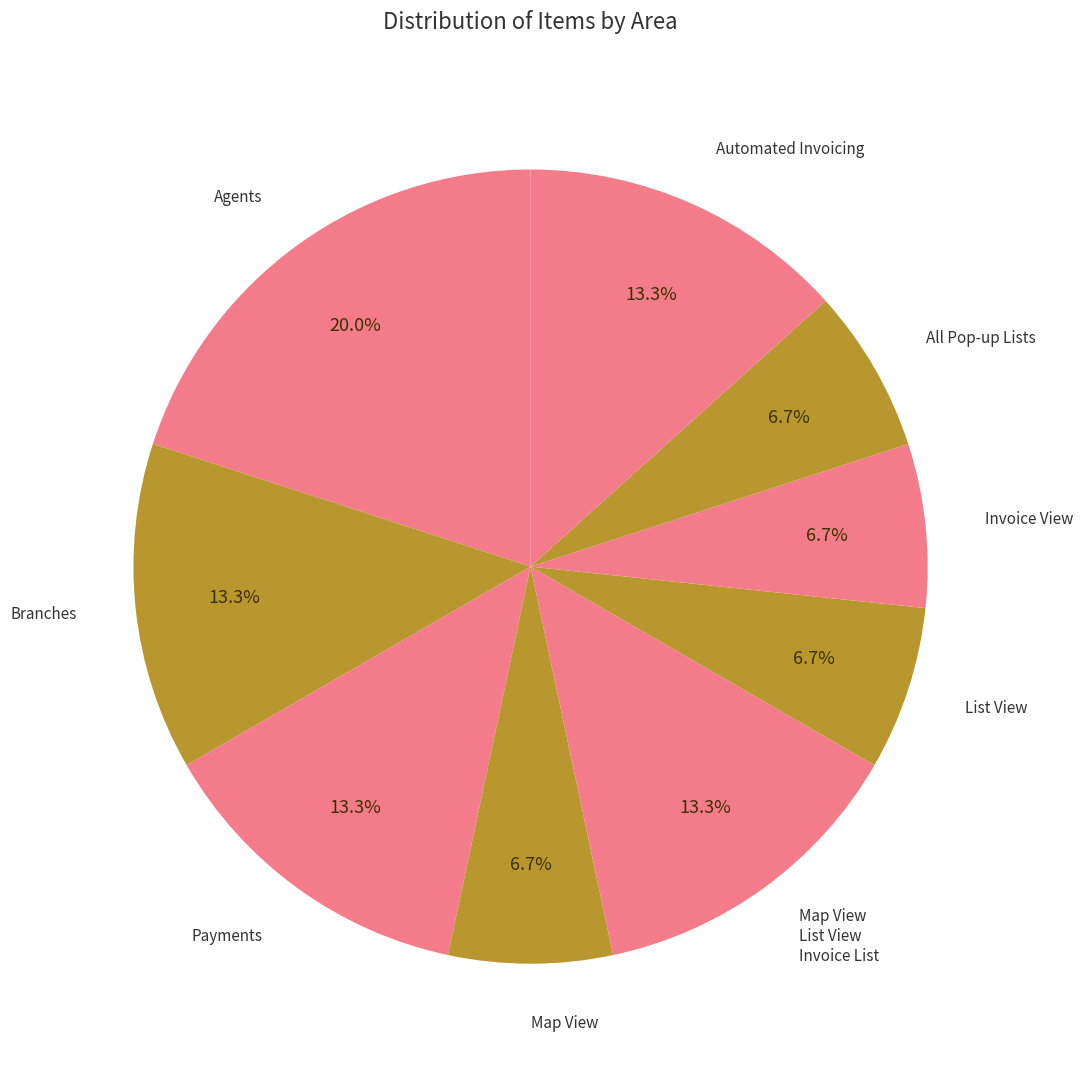

How many slices are in this pie chart?

9